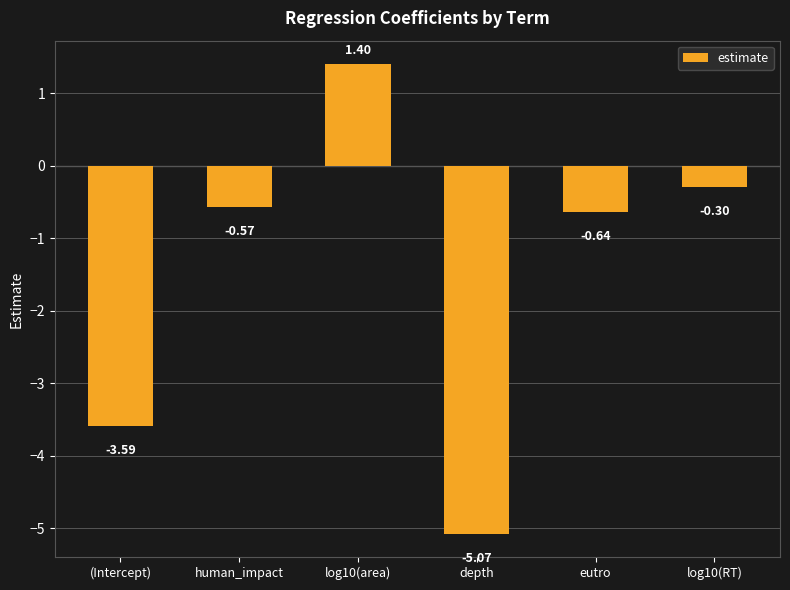

What position from the right is log10(area)?

4